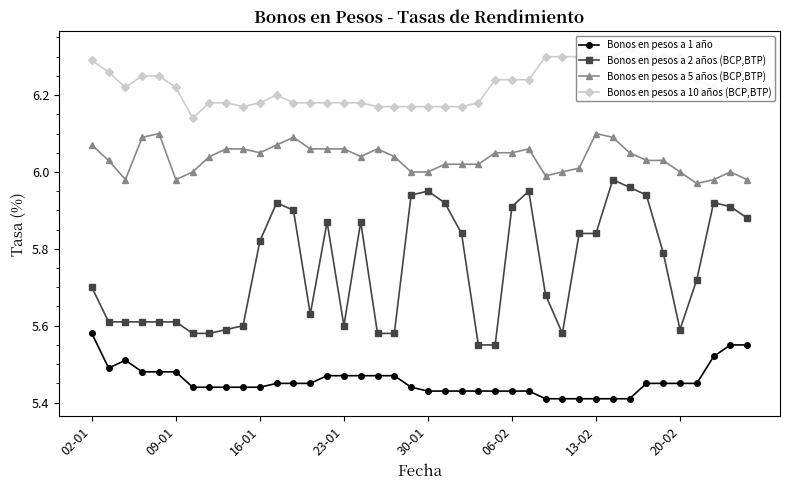

What are all the series names shown in the legend?

Bonos en pesos a 1 año, Bonos en pesos a 2 años (BCP,BTP), Bonos en pesos a 5 años (BCP,BTP), Bonos en pesos a 10 años (BCP,BTP)